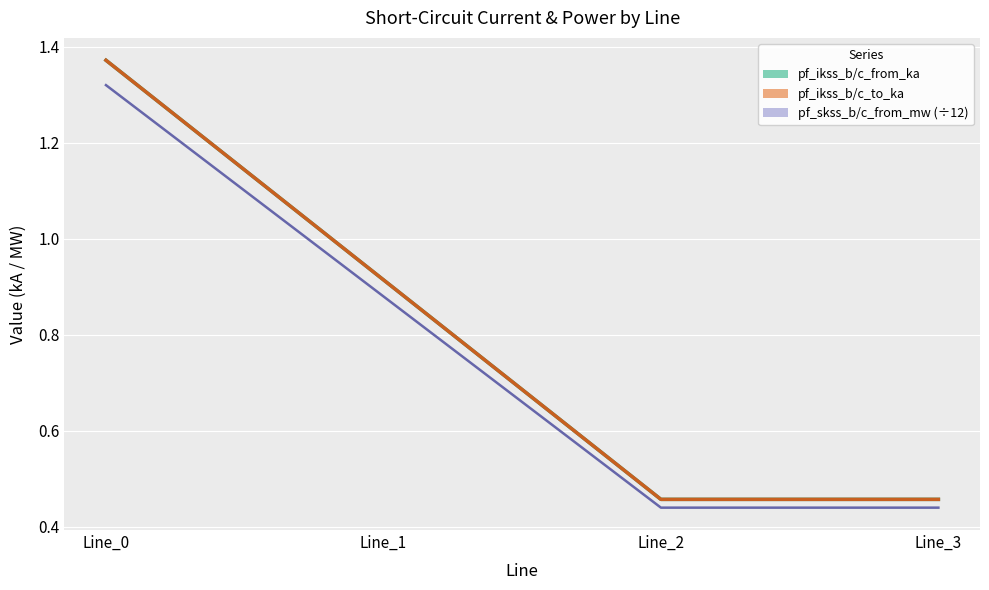

What is the value of the pf_ikss_b_to_ka point at the 3rd from the left?

0.5